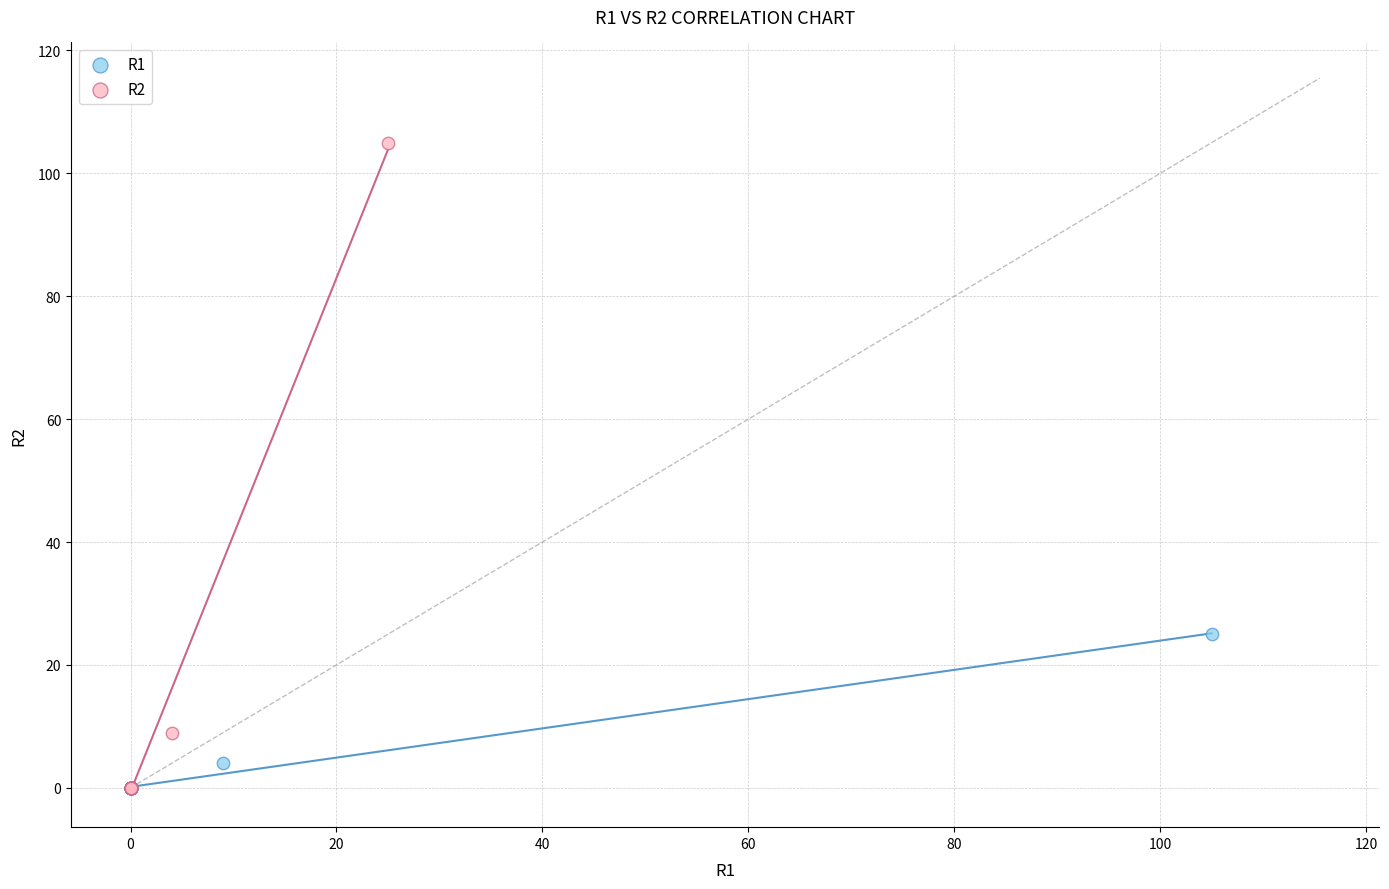

What are all the series names shown in the legend?

R1, R2